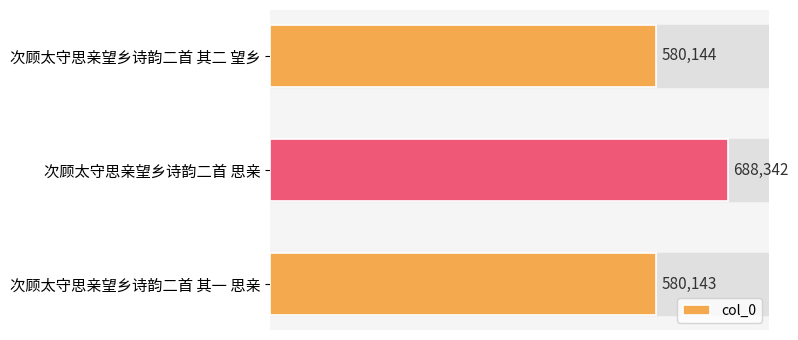

How many values are below 580144?

1